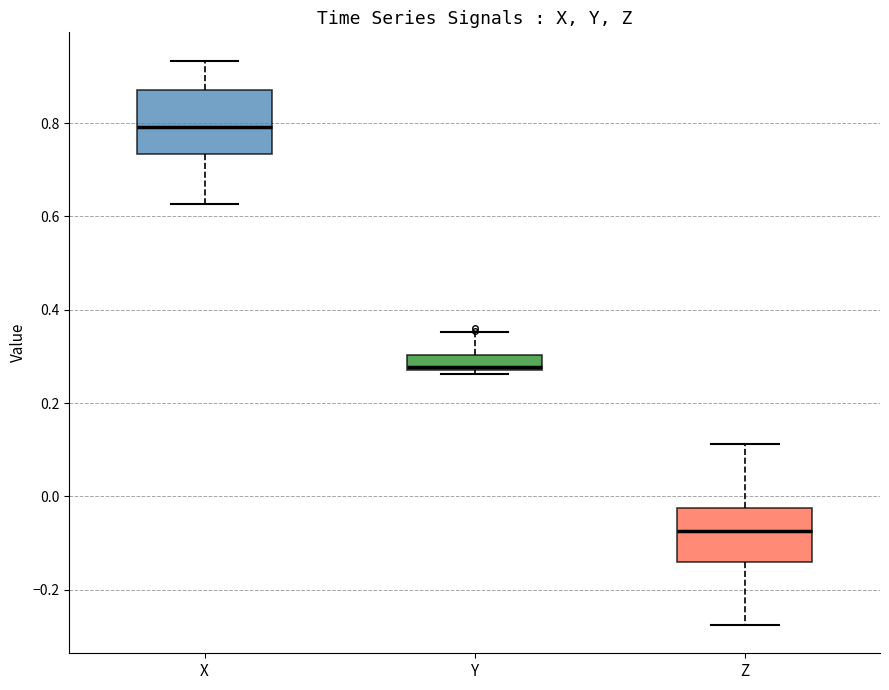

Which box has the lowest median line?

Z